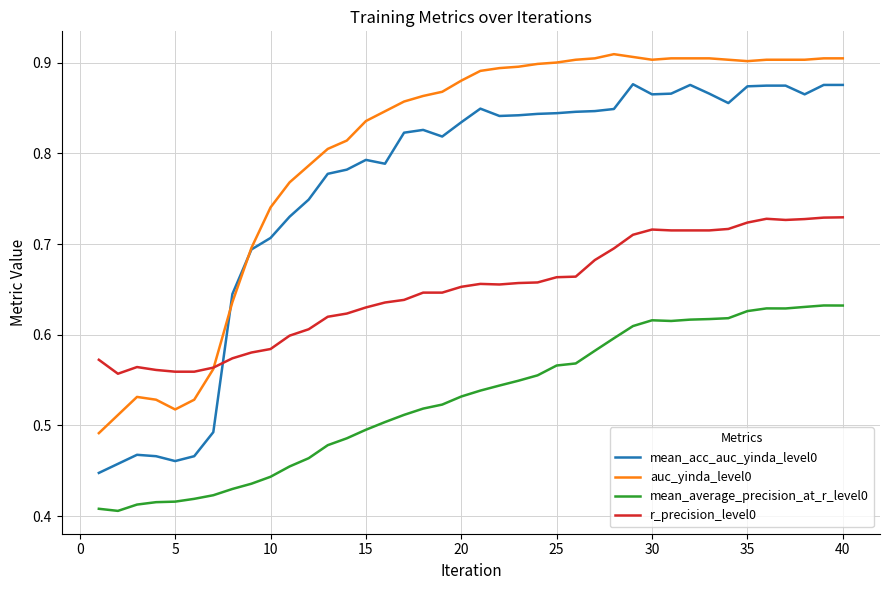

True or false: r_precision_level0 and mean_average_precision_at_r_level0 cross at least once.

False